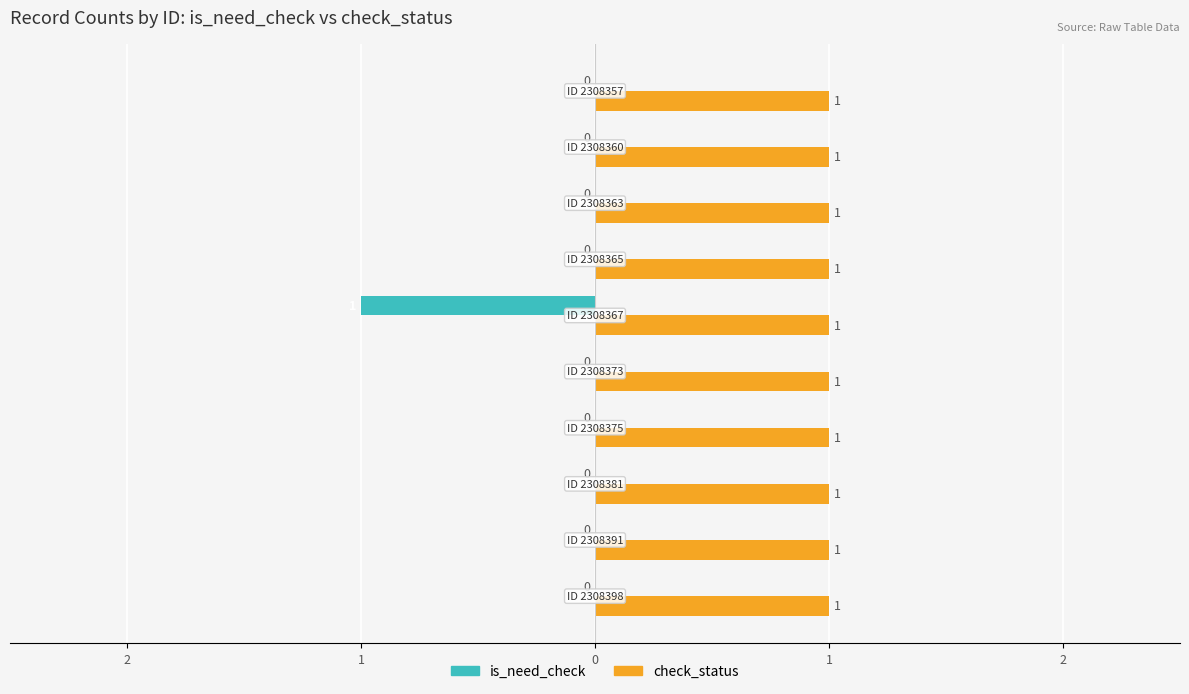

What are all the series names shown in the legend?

is_need_check, check_status